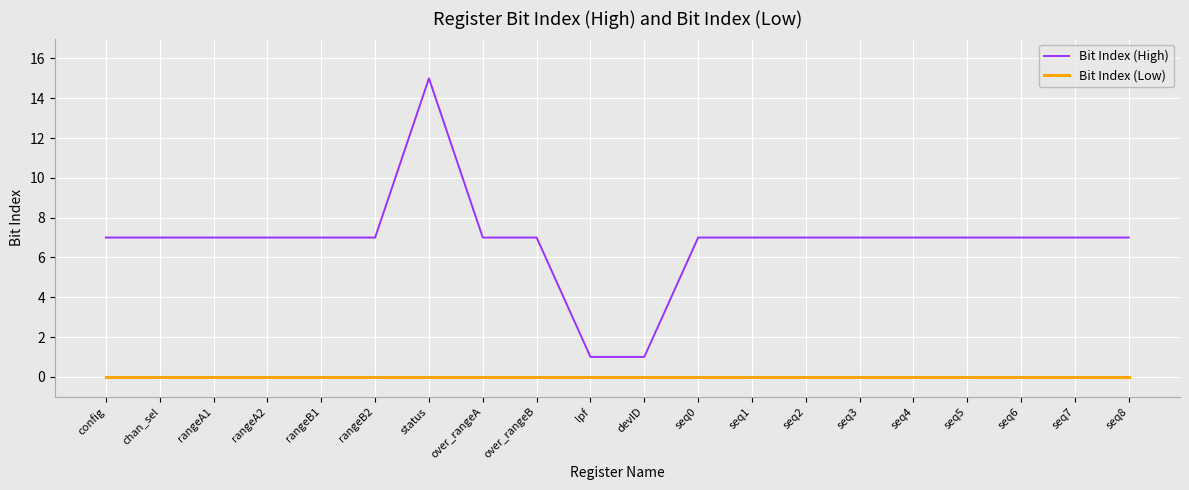

Which series changed the most between chan_sel and status?

Bit Index (High)